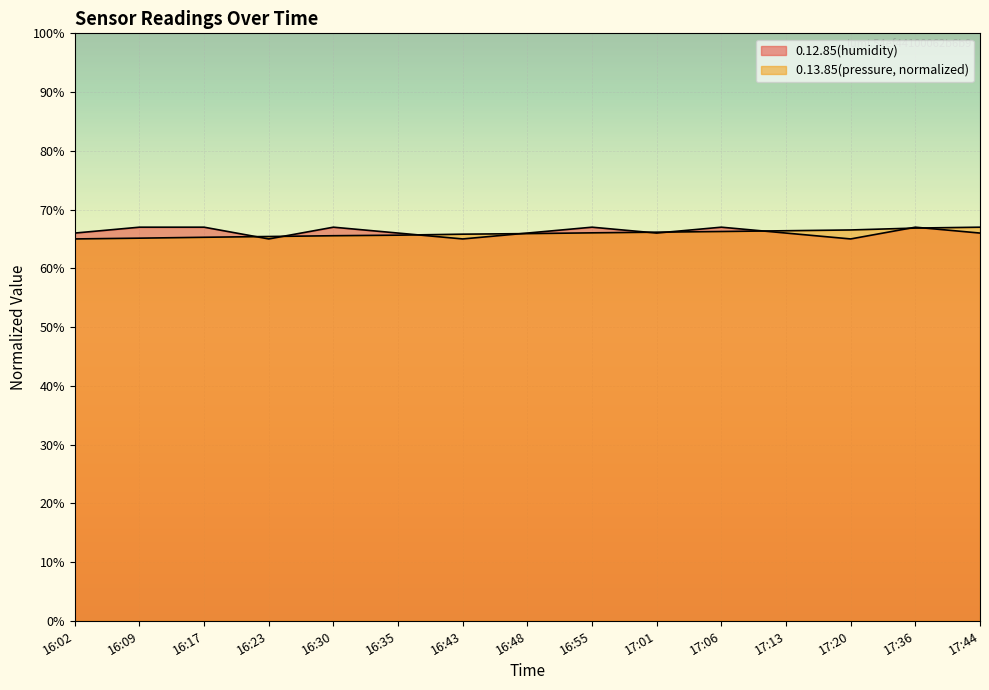

How many times do 0.13.85(pressure) and 0.12.85(humidity) cross each other?

9